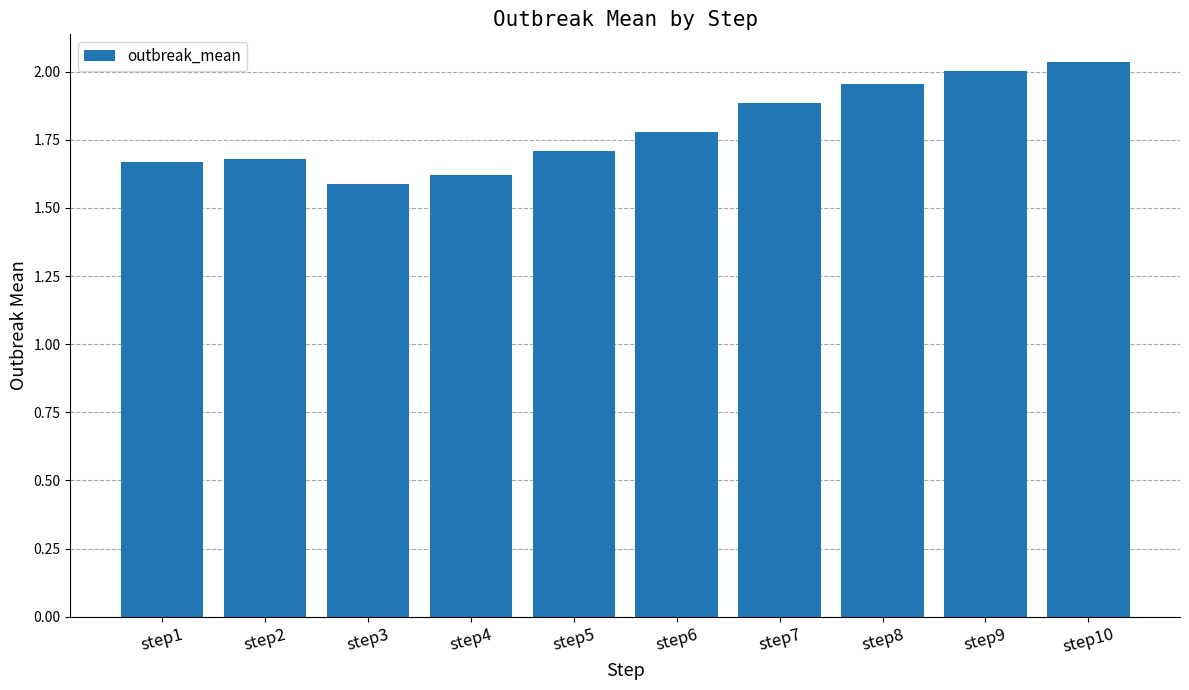

Which has a higher value, step4 or step1?

step1